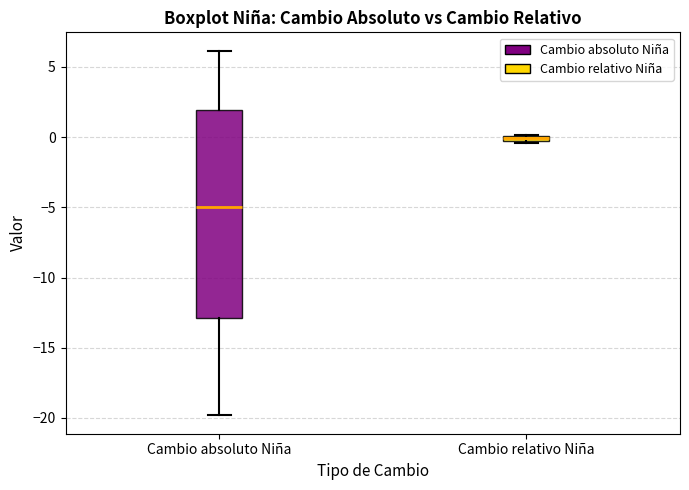

Which box's median line is the lowest?

Cambio absoluto Niña